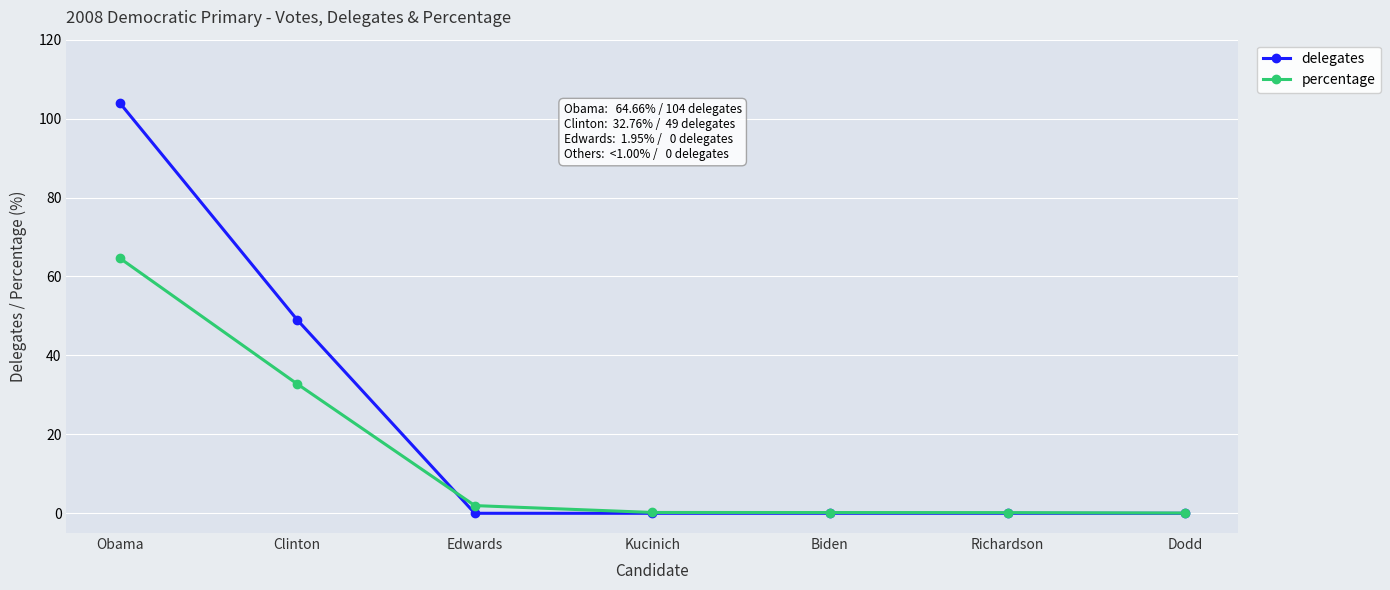

How many categories are shown in the chart?

7